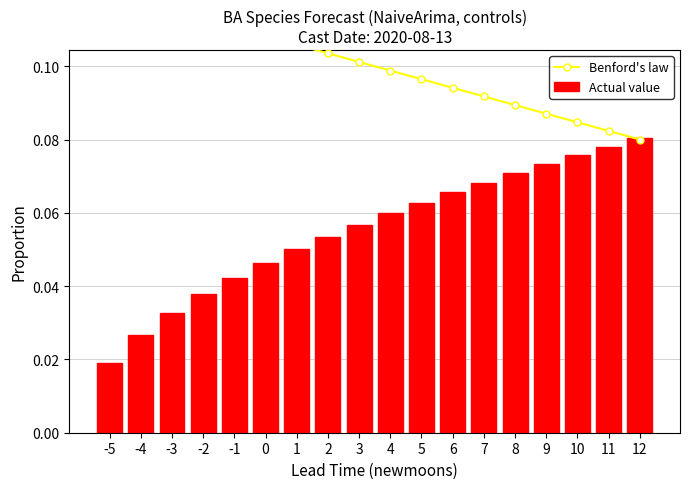

Is the value of Actual value at -1 greater than the value of Benford's law at -2?

No